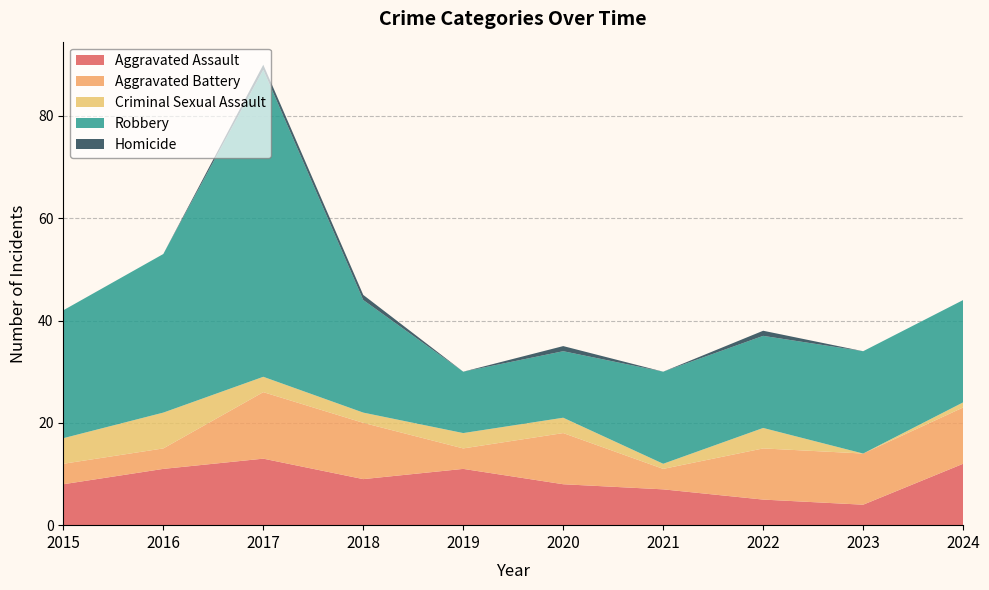

Reading left to right, what are all the values shown in this chart?

Aggravated Assault: 2015=8	2016=11	2017=13	2018=9	2019=11	2020=8	2021=7	2022=5	2023=4	2024=12
Aggravated Battery: 2015=4	2016=4	2017=13	2018=11	2019=4	2020=10	2021=4	2022=10	2023=10	2024=11
Criminal Sexual Assault: 2015=5	2016=7	2017=3	2018=2	2019=3	2020=3	2021=1	2022=4	2023=0	2024=1
Robbery: 2015=25	2016=31	2017=60	2018=22	2019=12	2020=13	2021=18	2022=18	2023=20	2024=20
Homicide: 2015=0	2016=0	2017=1	2018=1	2019=0	2020=1	2021=0	2022=1	2023=0	2024=0